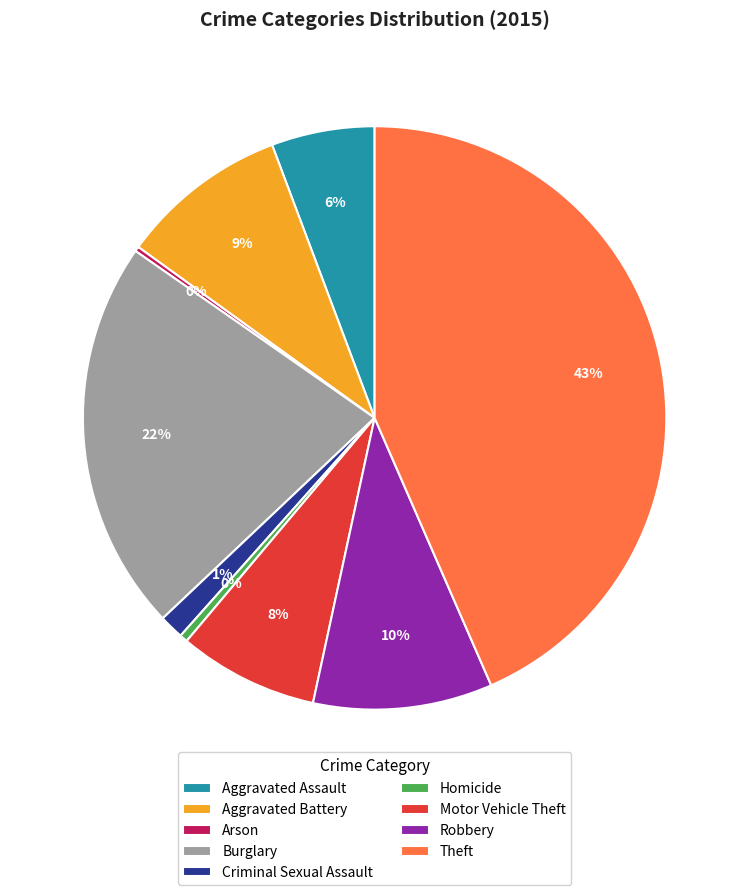

Combined, do Aggravated Battery and Aggravated Assault account for over 50%?

No